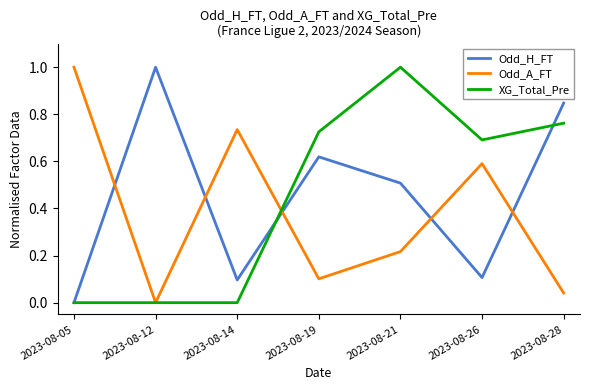

The value of Odd_H_FT at 2023-08-12 is 1.0. True or false?

True